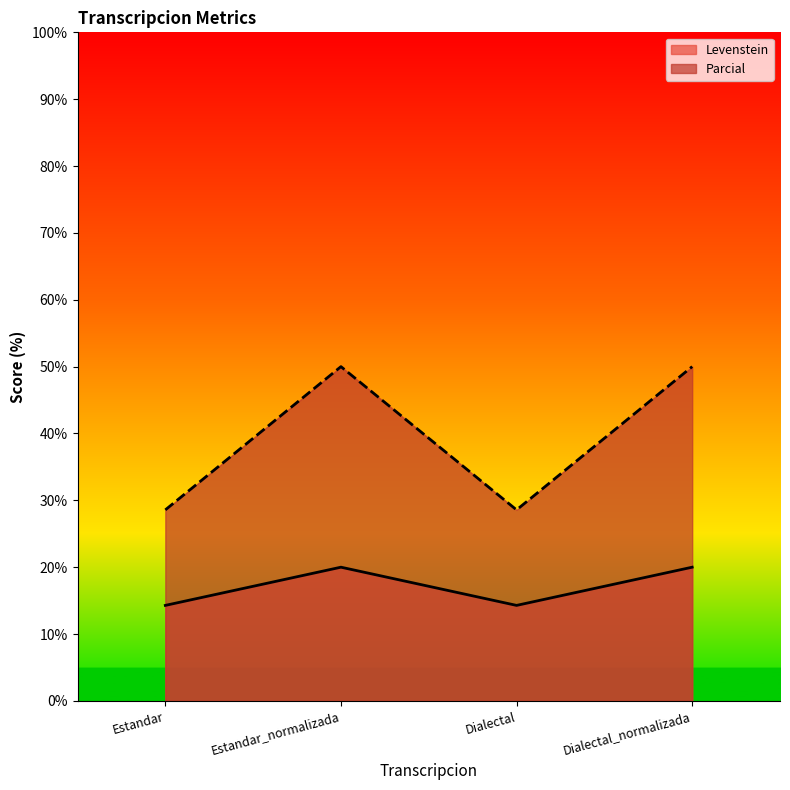

The value of Levenstein at Dialectal is 20.6. True or false?

False